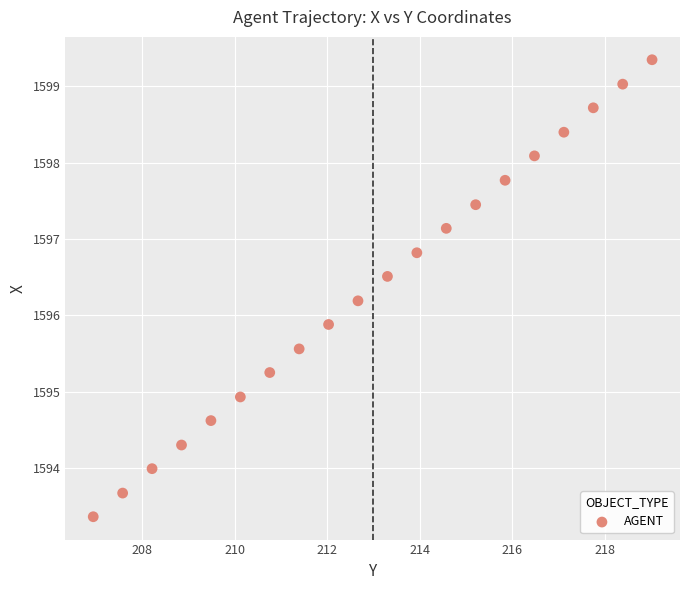

What Y value in the scatter plot is closest to 1596?

1595.9